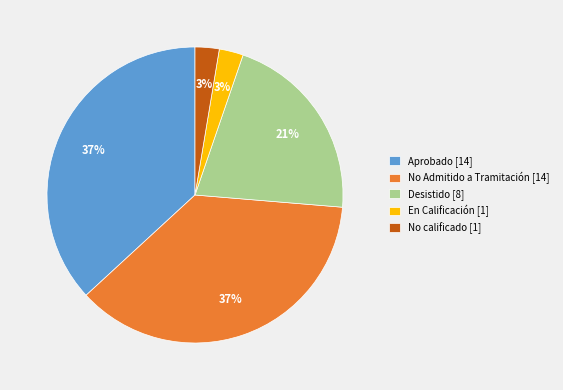

What percentage is the No calificado [1] slice, to the nearest percent?

3%